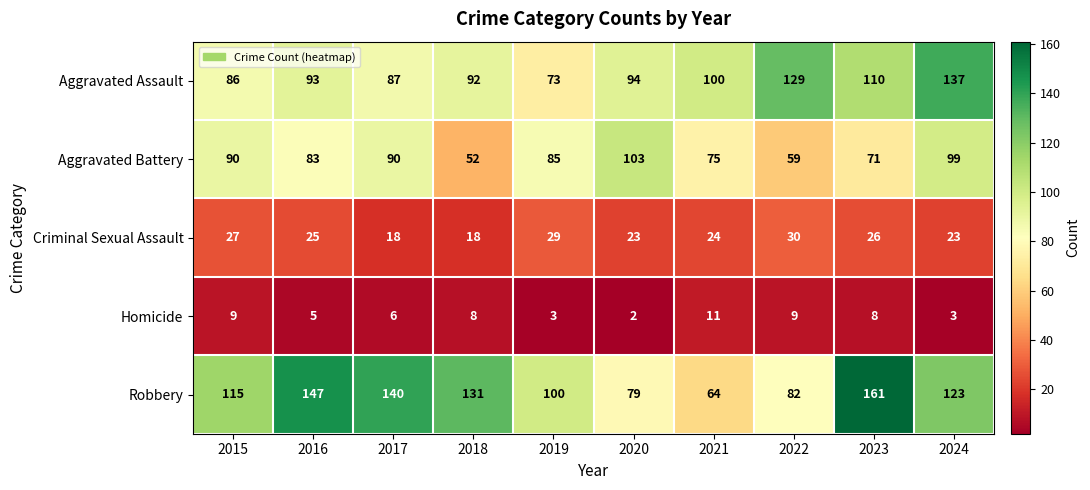

What is the sum of the Aggravated Battery values at 2024 and 2020?

202